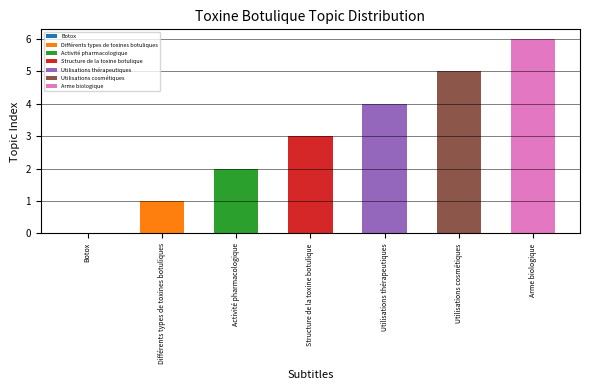

Rank the categories by value from lowest to highest.

Botox, Différents types de toxines botuliques, Activité pharmacologique, Structure de la toxine botulique, Utilisations thérapeutiques, Utilisations cosmétiques, Arme biologique